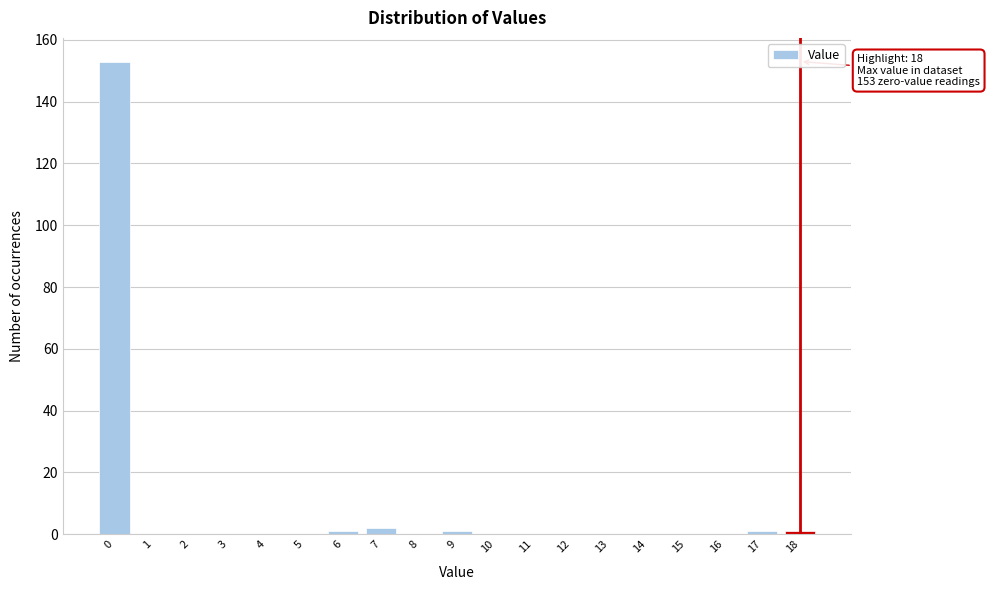

Which range on the x-axis has the tallest bar?

-0.5 to 0.5